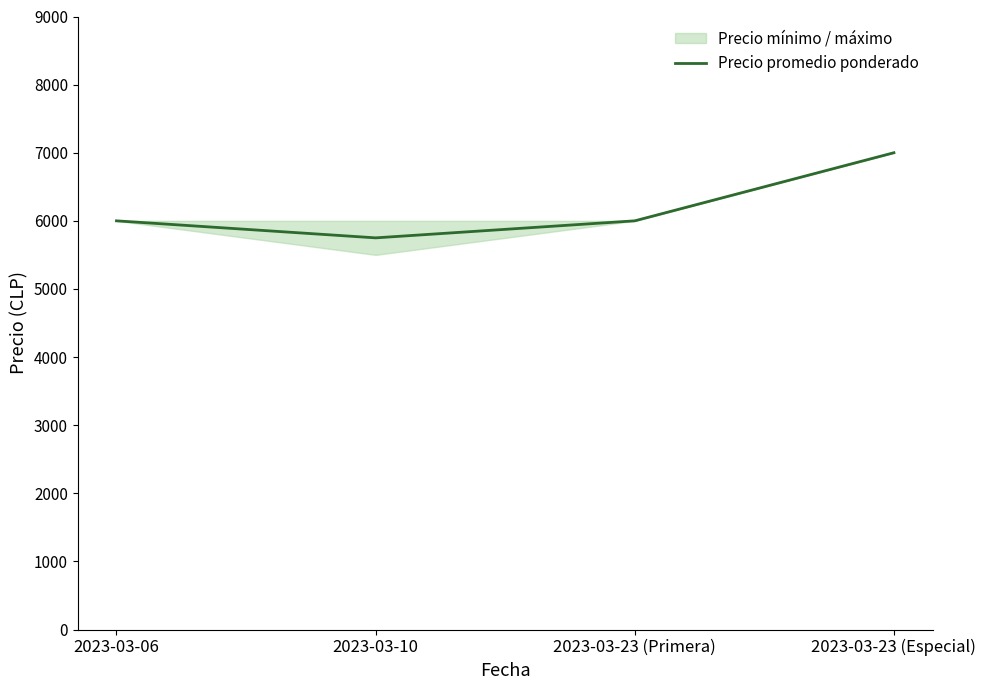

How many lines are shown in the chart?

1